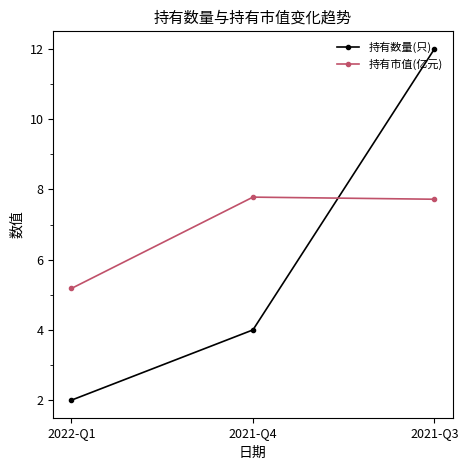

What is the average value of the 持有市值(亿元) series?

6.9